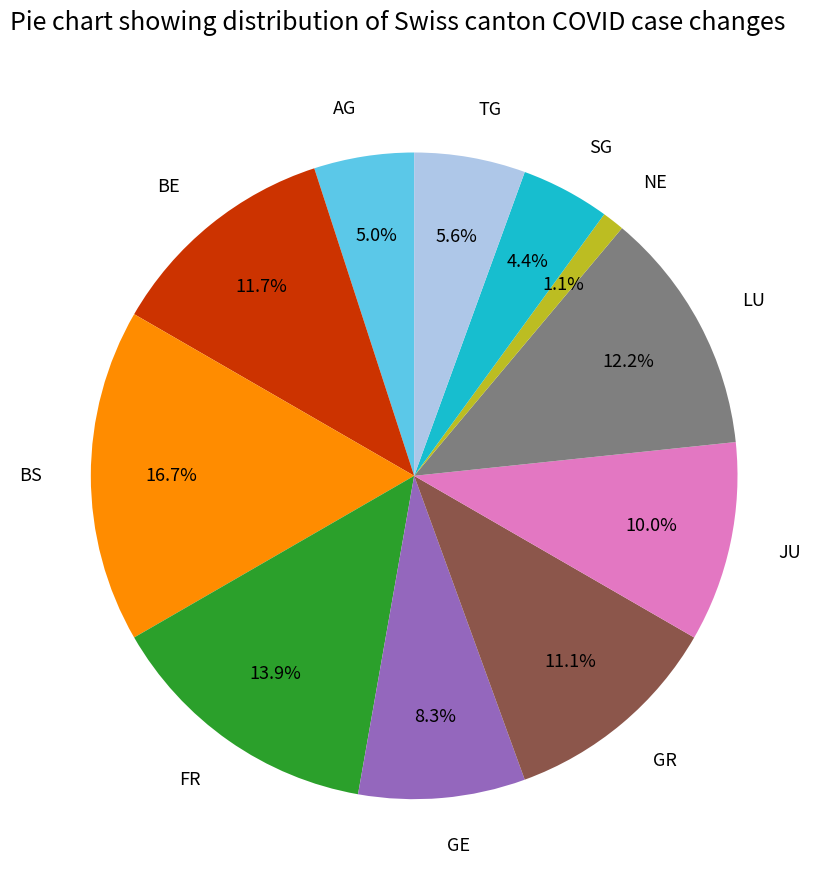

Which slice is the largest?

BS